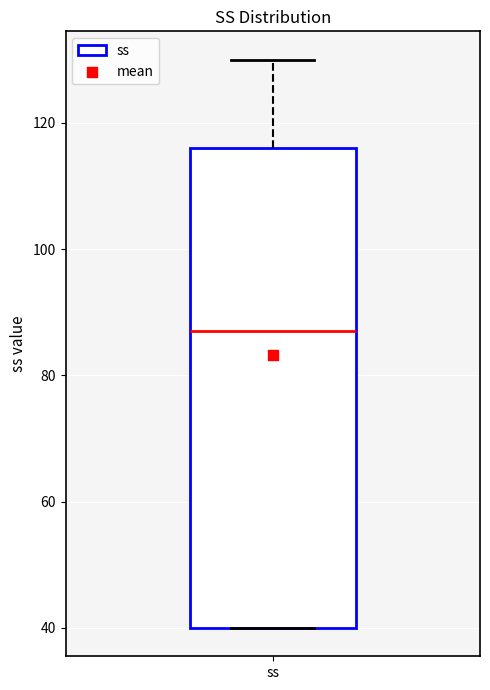

Where does the upper whisker of the box for ss end on the y-axis? The values are not printed on the chart, so give them approximately, as read against the axis.

130